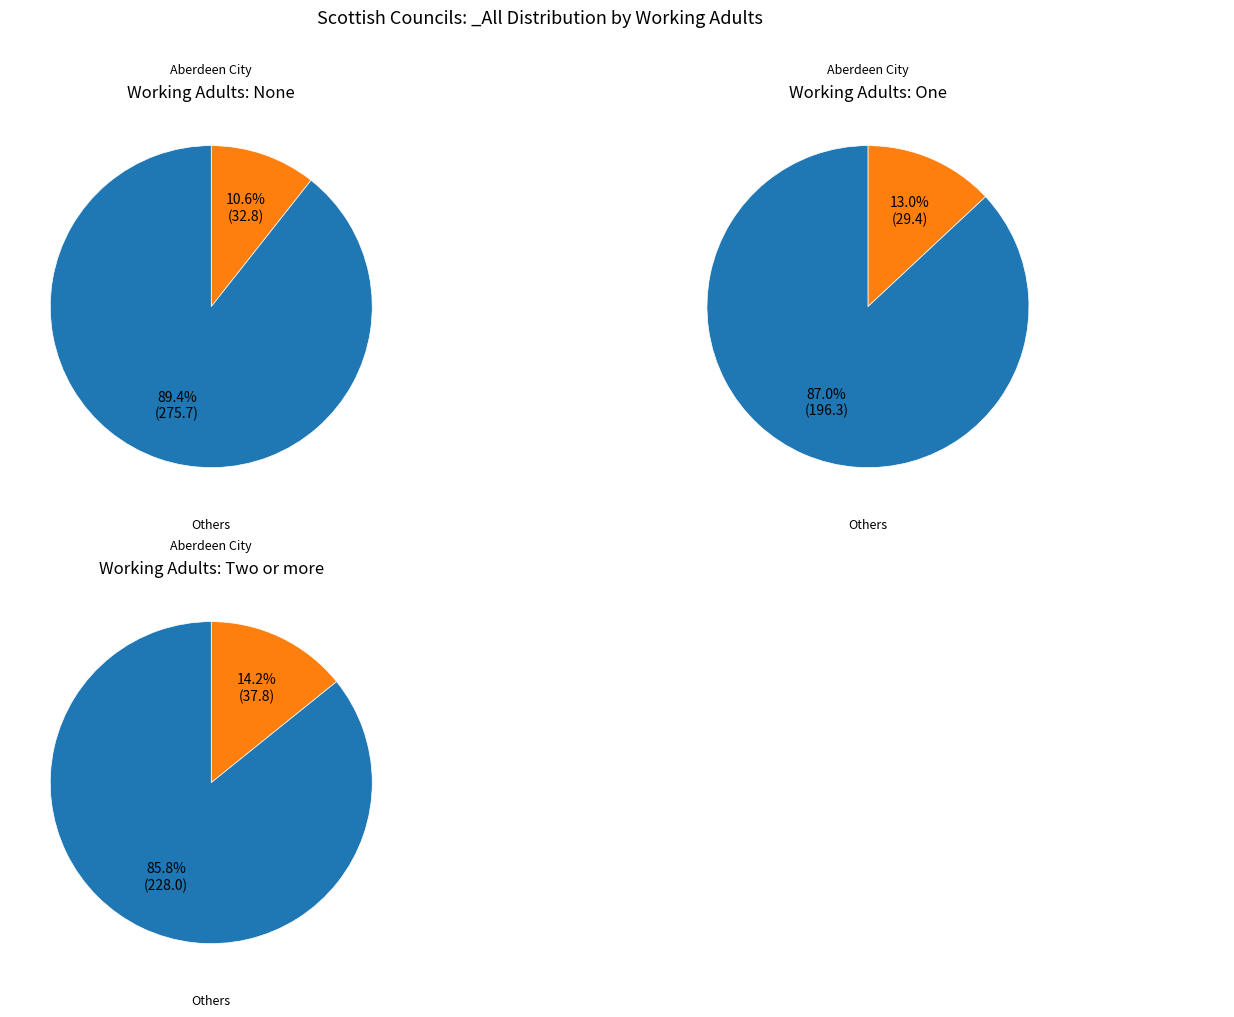

To the nearest percent, what is the average slice percentage?

13%